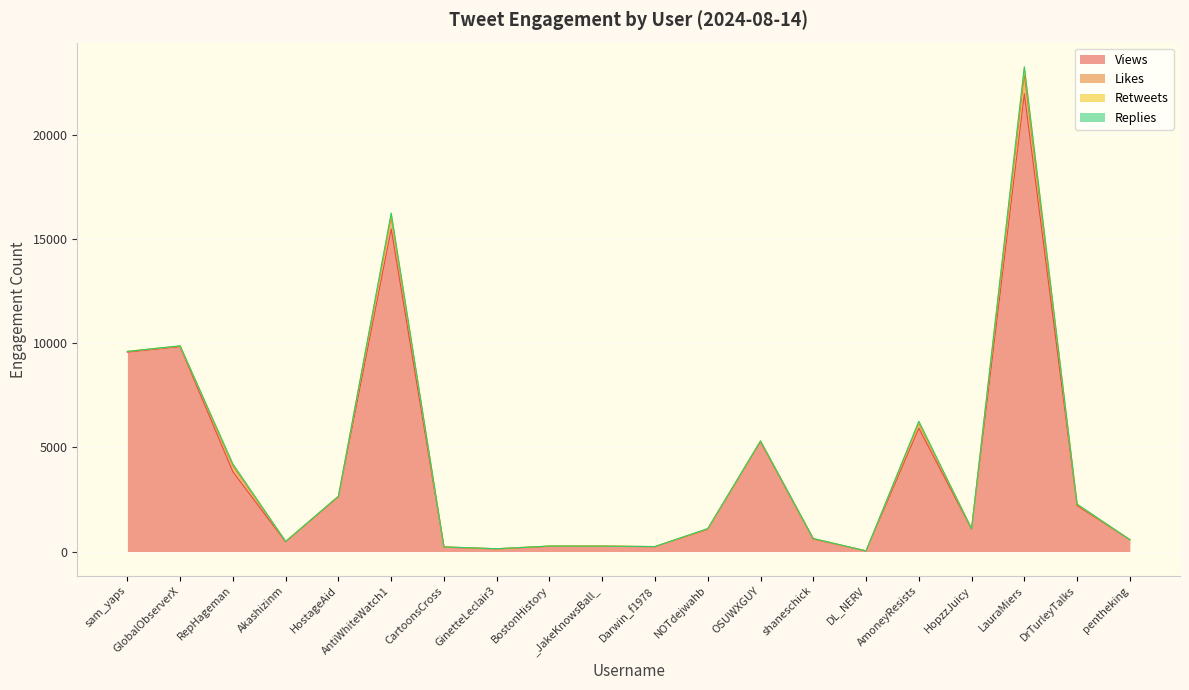

Does the chart display data point markers on the line(s)?

No